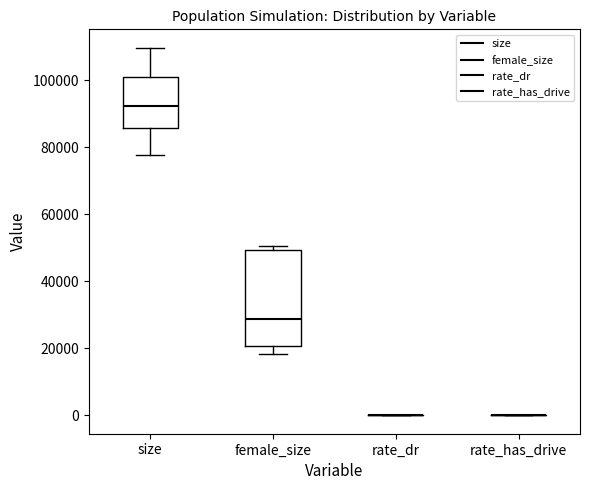

Which box is the tallest, from its lower edge to its upper edge?

female_size